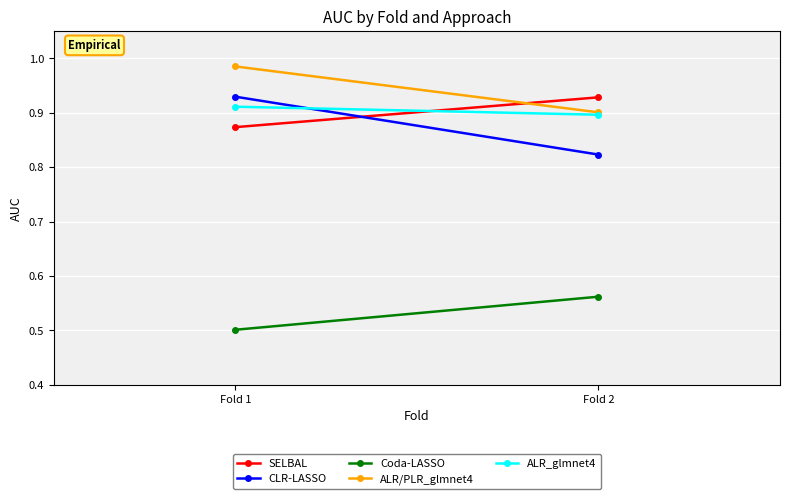

Reading left to right, what are all the values shown in this chart?

SELBAL: Fold 1=0.9	Fold 2=0.9
CLR-LASSO: Fold 1=0.9	Fold 2=0.8
Coda-LASSO: Fold 1=0.5	Fold 2=0.6
ALR/PLR_glmnet4: Fold 1=1.0	Fold 2=0.9
ALR_glmnet4: Fold 1=0.9	Fold 2=0.9